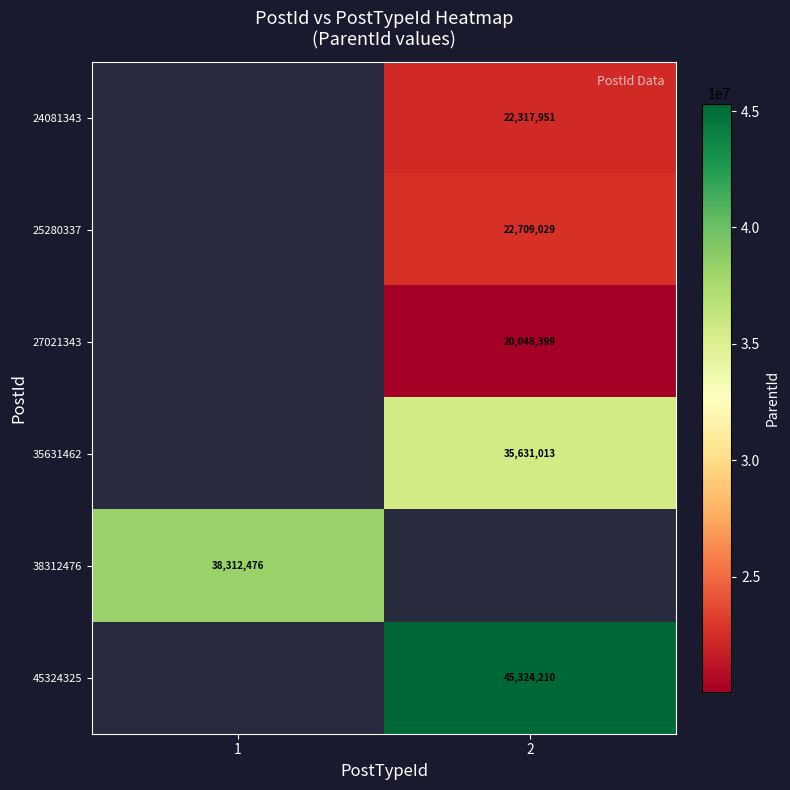

Is it true that 38312476 equals 20912741 at 1?

False